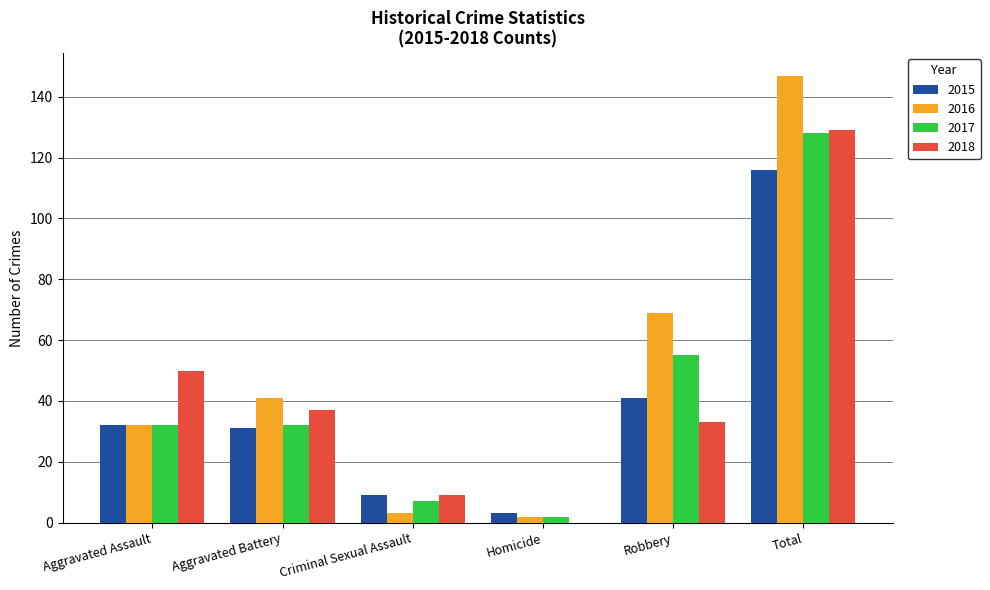

Reading left to right, extract all data points from this chart.

2015: 32	31	9	3	41	116
2016: 32	41	3	2	69	147
2017: 32	32	7	2	55	128
2018: 50	37	9	0	33	129